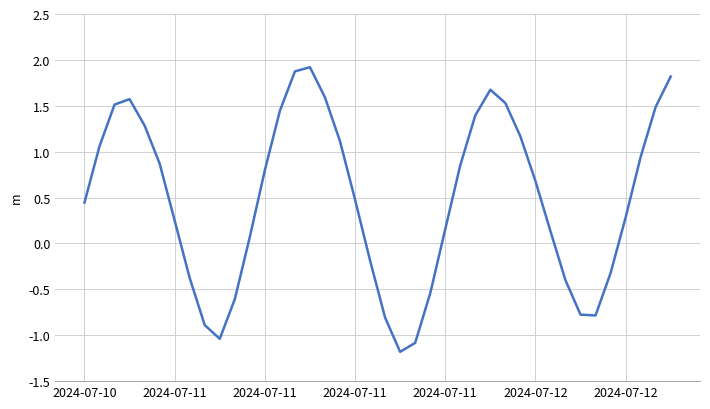

What is the difference between the maximum and minimum values?

3.1